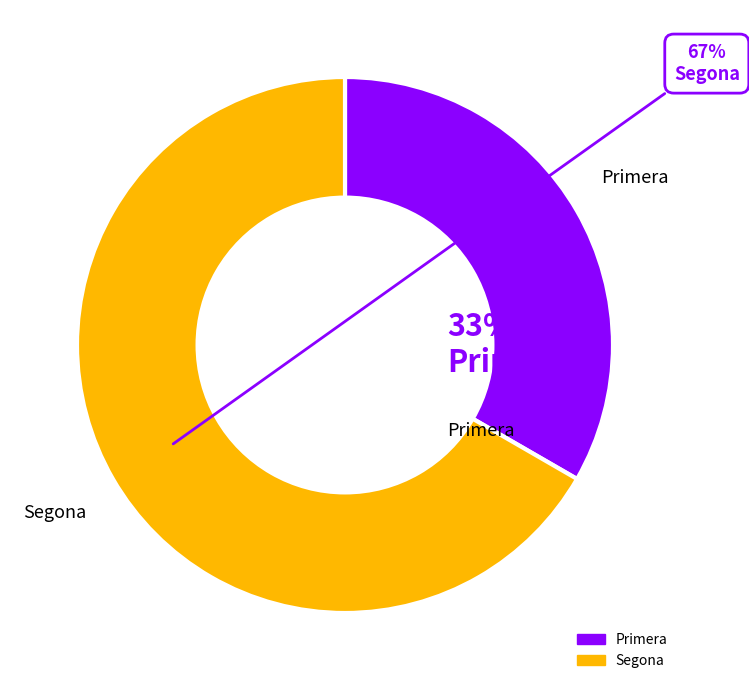

Approximately how many times larger is the value at Primera compared to Segona?

0.5